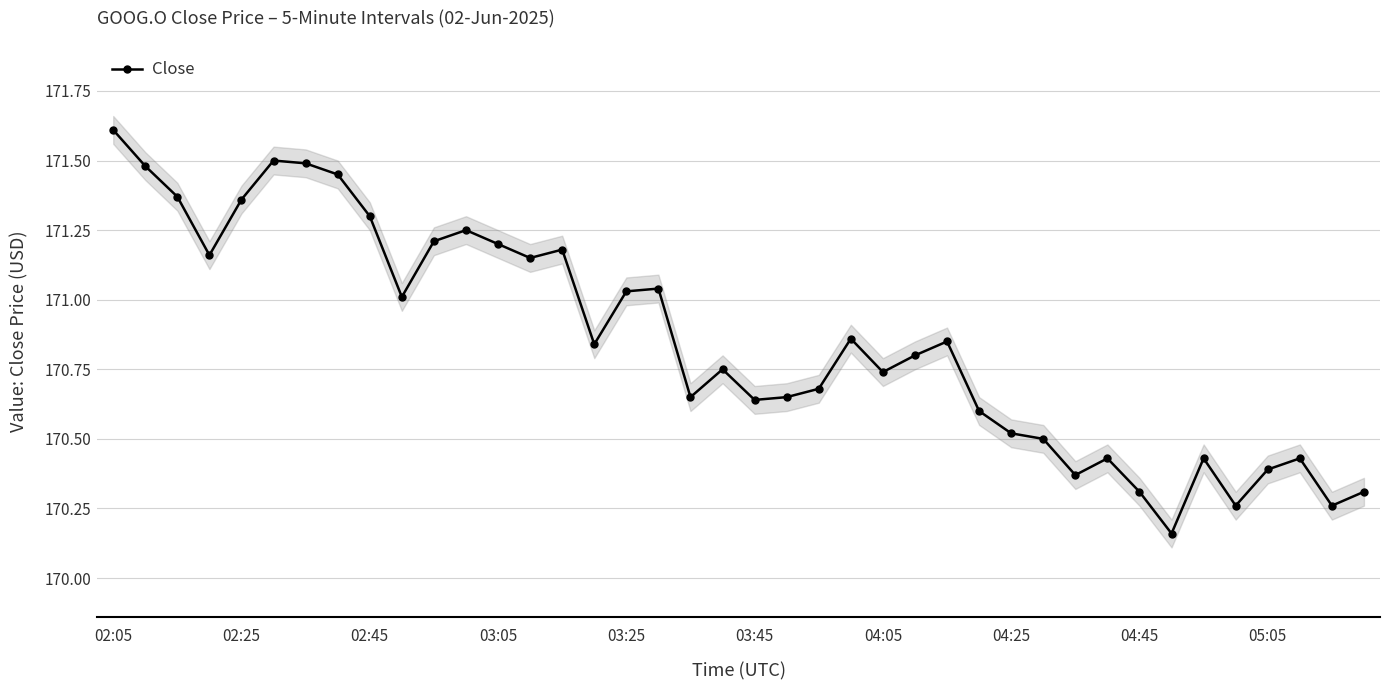

True or false: there are more than 2 points higher than both neighbors.

True